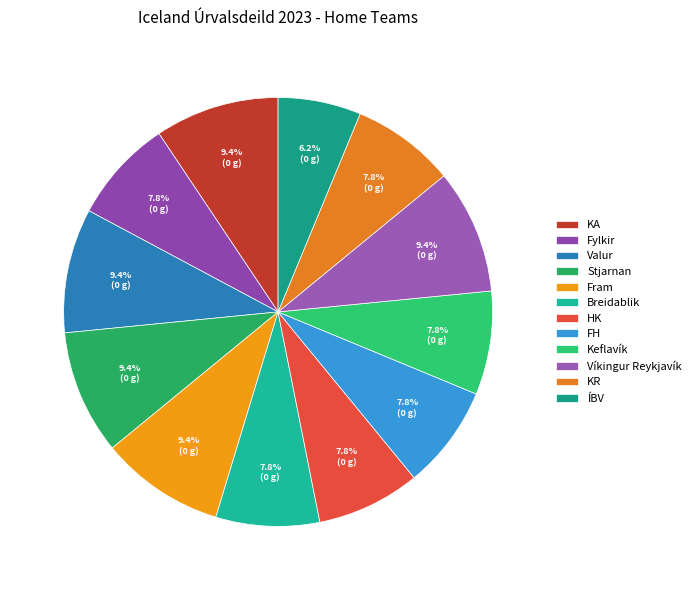

Does any single category account for the majority?

No